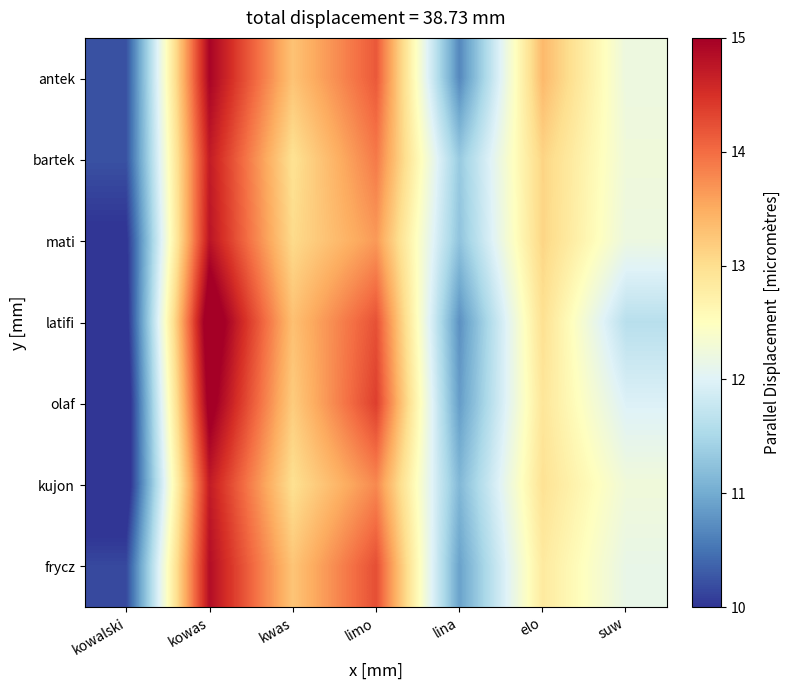

At how many categories does at least one series exceed 10?

7